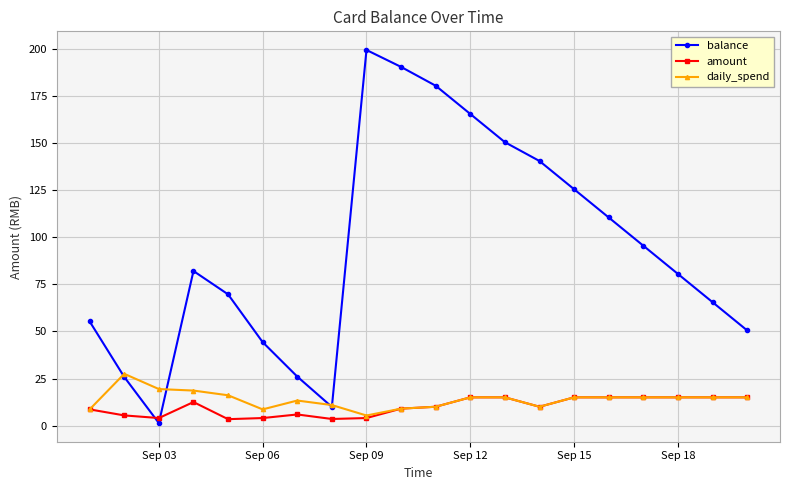

Does the chart display data point markers on the line(s)?

Yes